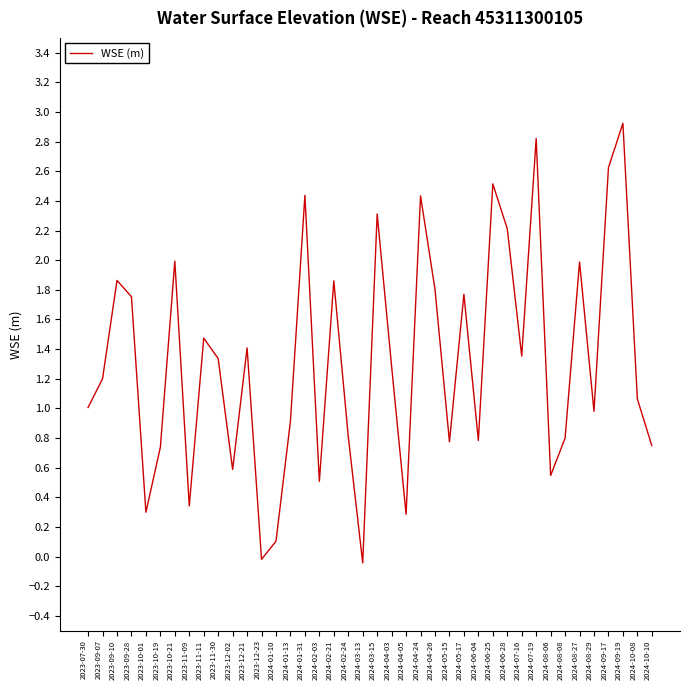

Does the chart display data point markers on the line(s)?

No